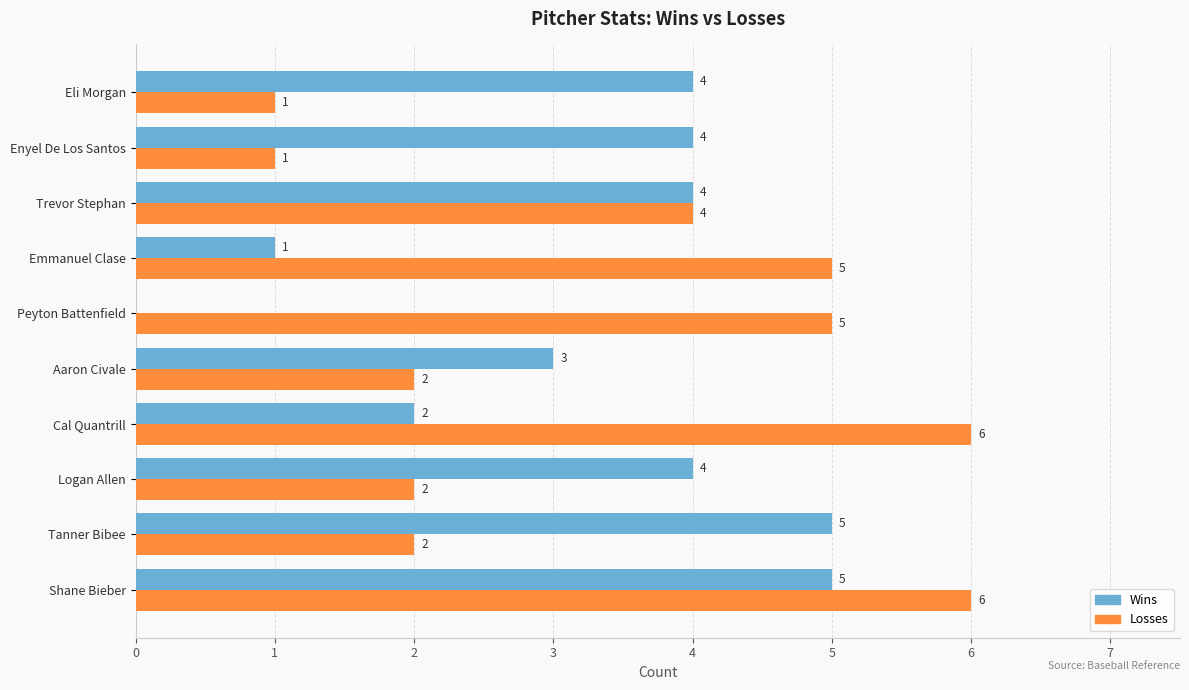

What is the approximate value of Wins at Tanner Bibee?

5